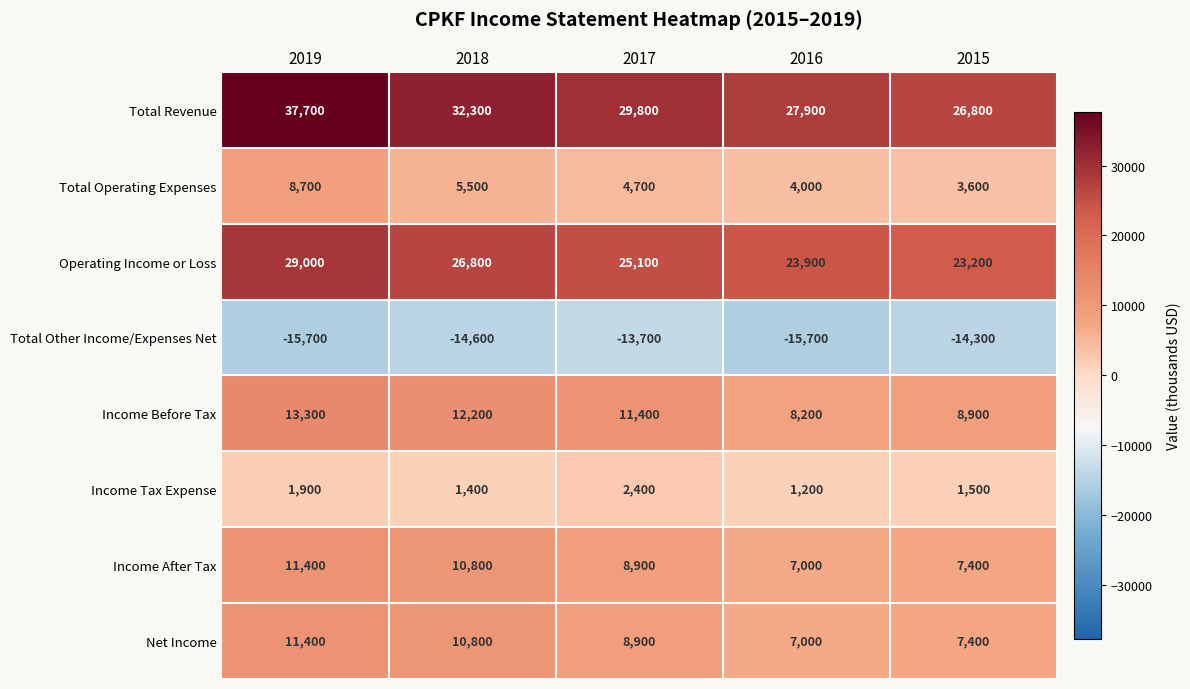

What is the approximate value of Total Other Income/Expenses Net at 2015, to the nearest 10?

-14300